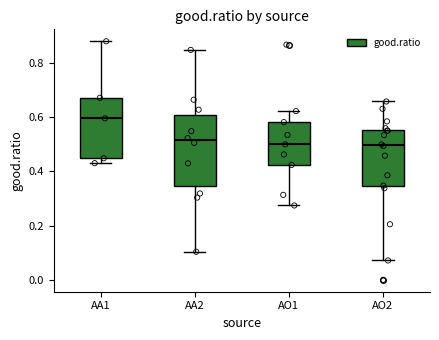

Which box is the tallest, from its lower edge to its upper edge?

AA2